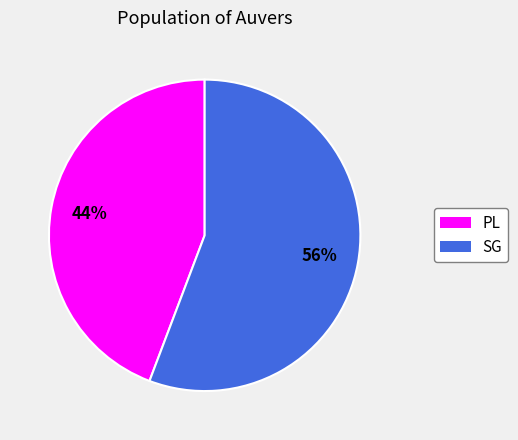

To the nearest percent, what percentage of the pie is SG?

56%